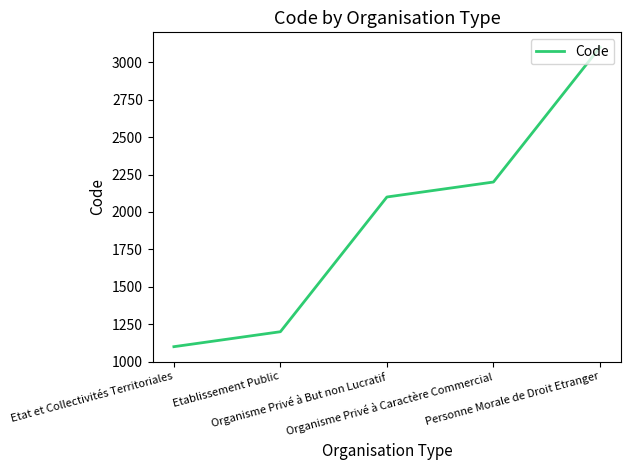

What is the greatest value displayed?

3100